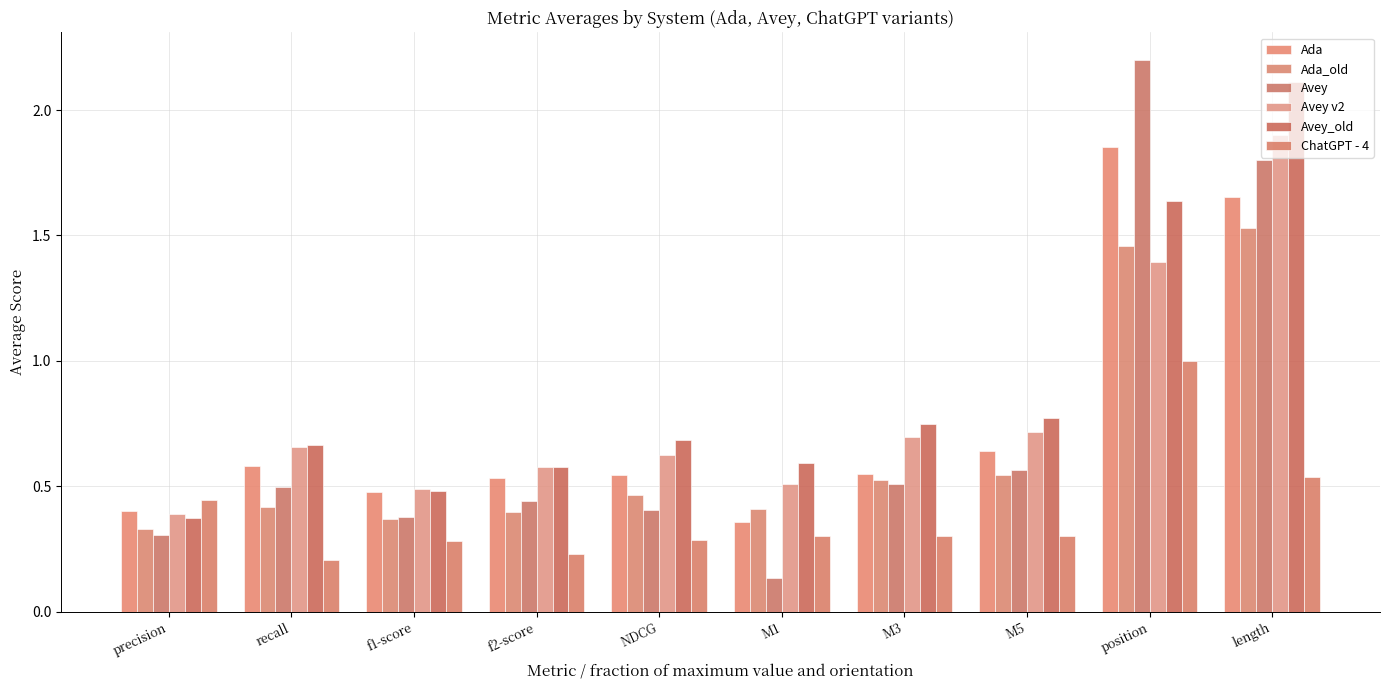

What is the label of the 1st bar from the right?

length